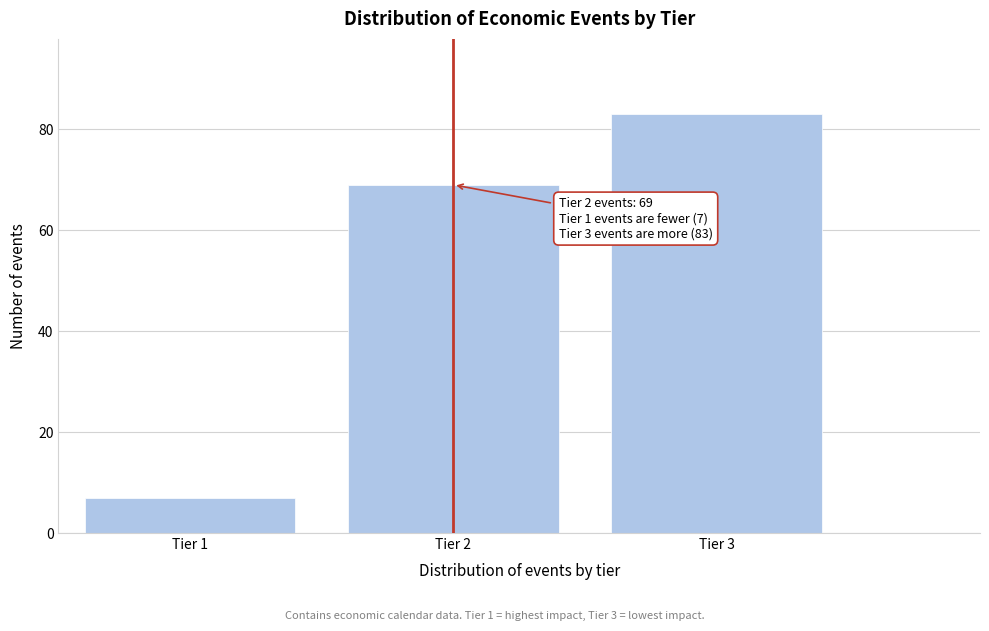

Reading right to left, transcribe all the data shown in this chart.

Tier 3=83	Tier 2=69	Tier 1=7